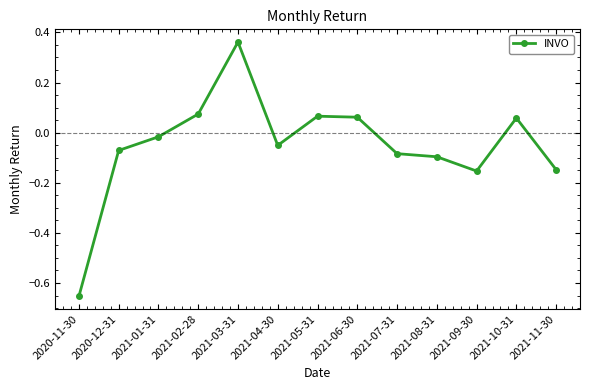

What position from the right is 2021-10-31?

2